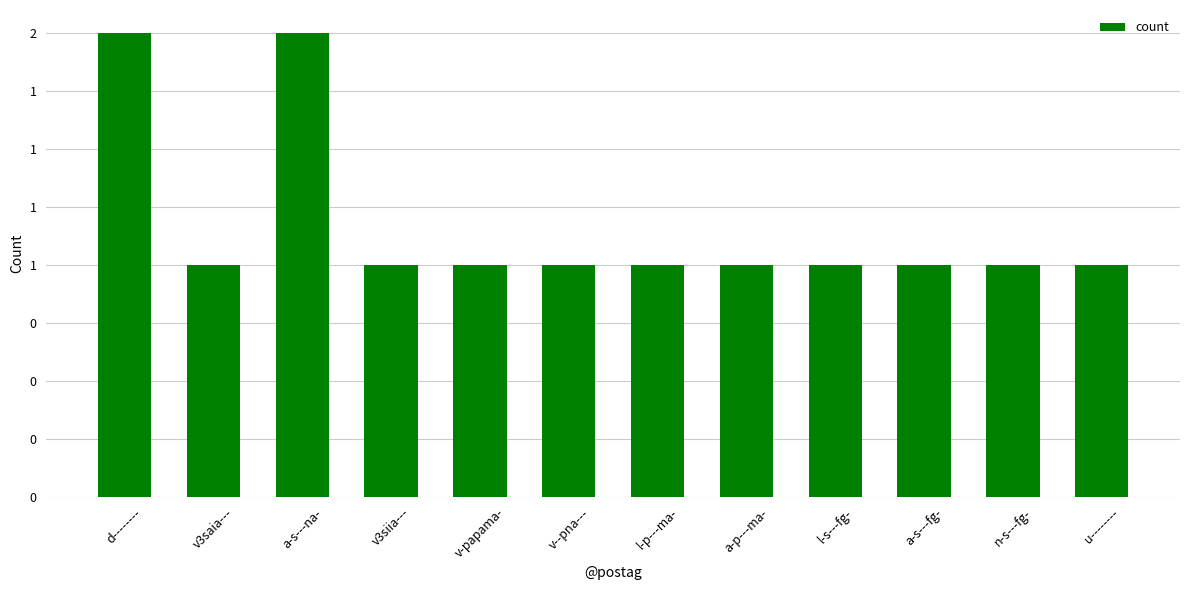

Does the chart contain any negative values?

No